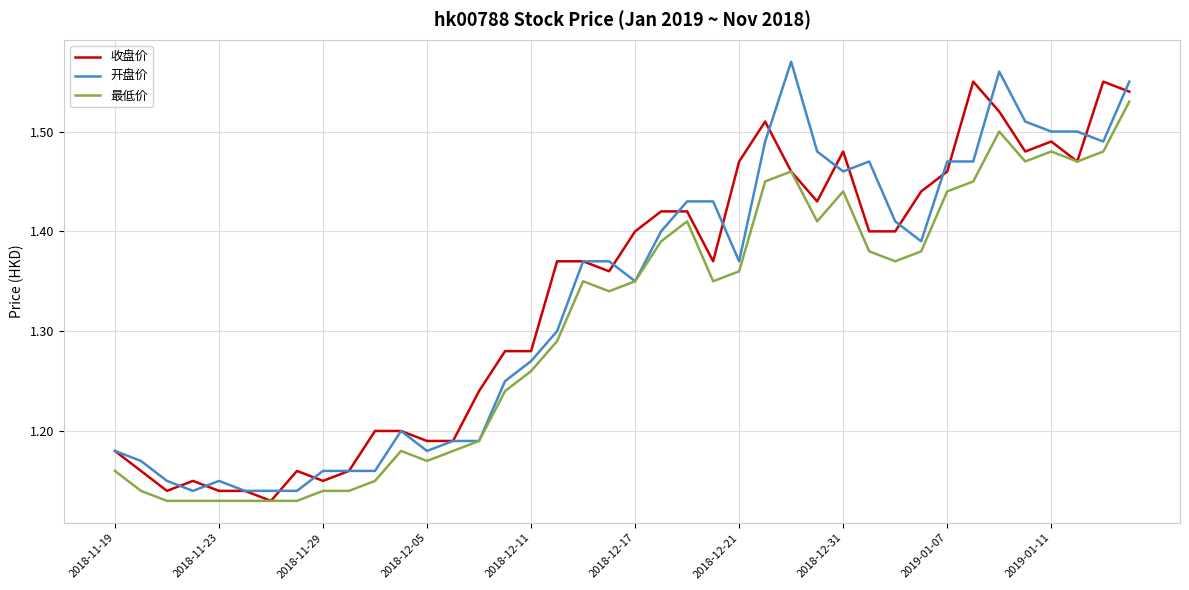

Does the chart have visible grid lines?

Yes